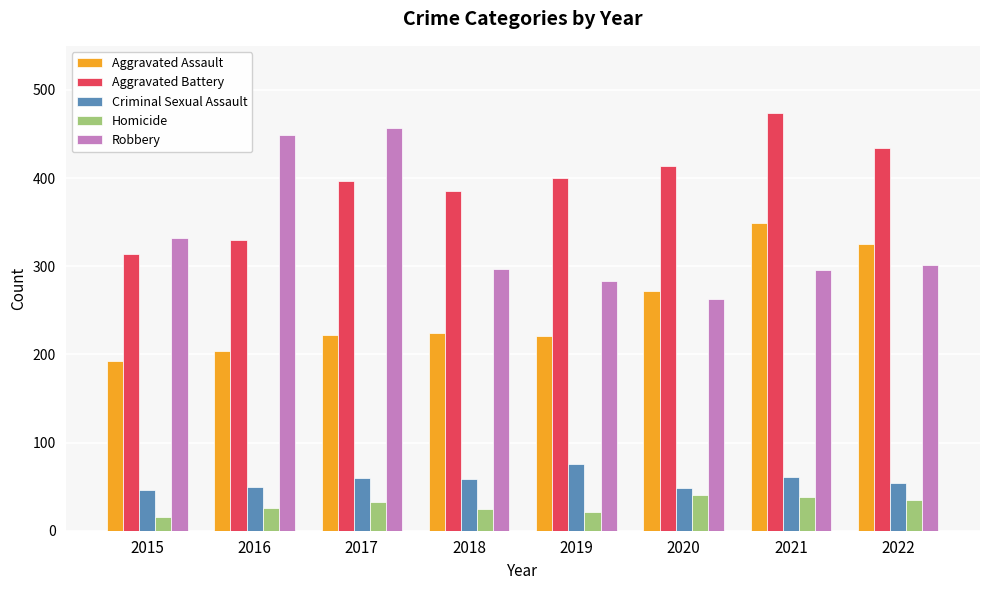

How many bars are there in each group?

5